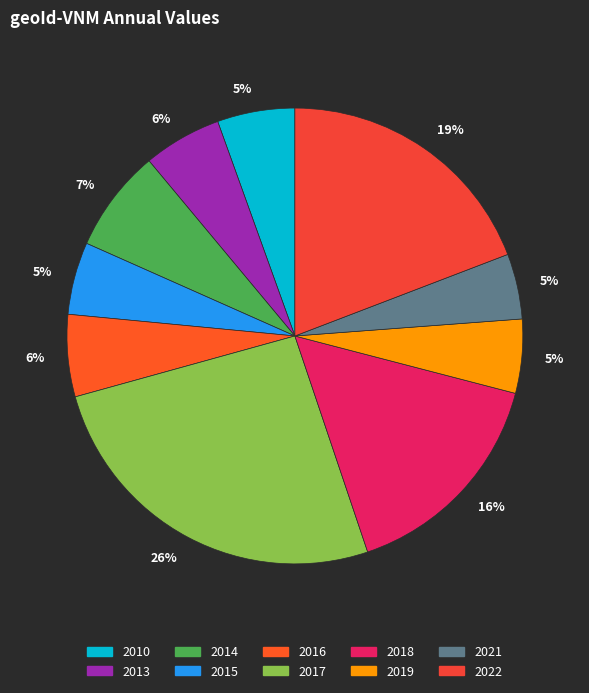

How many segments does this pie chart have?

10